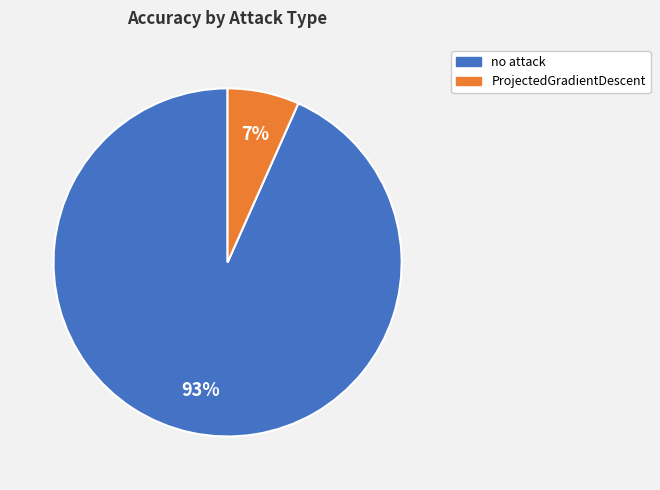

To the nearest percent, what portion does no attack represent?

93%